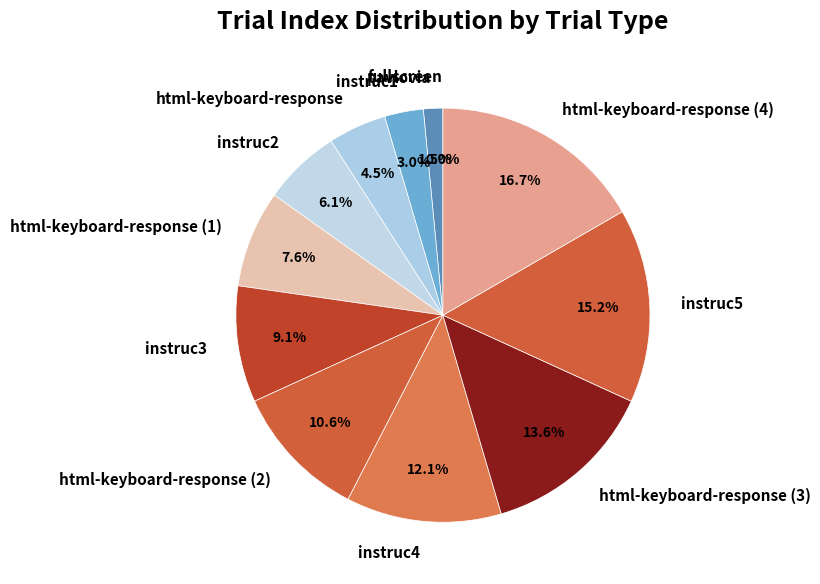

True or false: instruc3 accounts for 21% of the total.

False